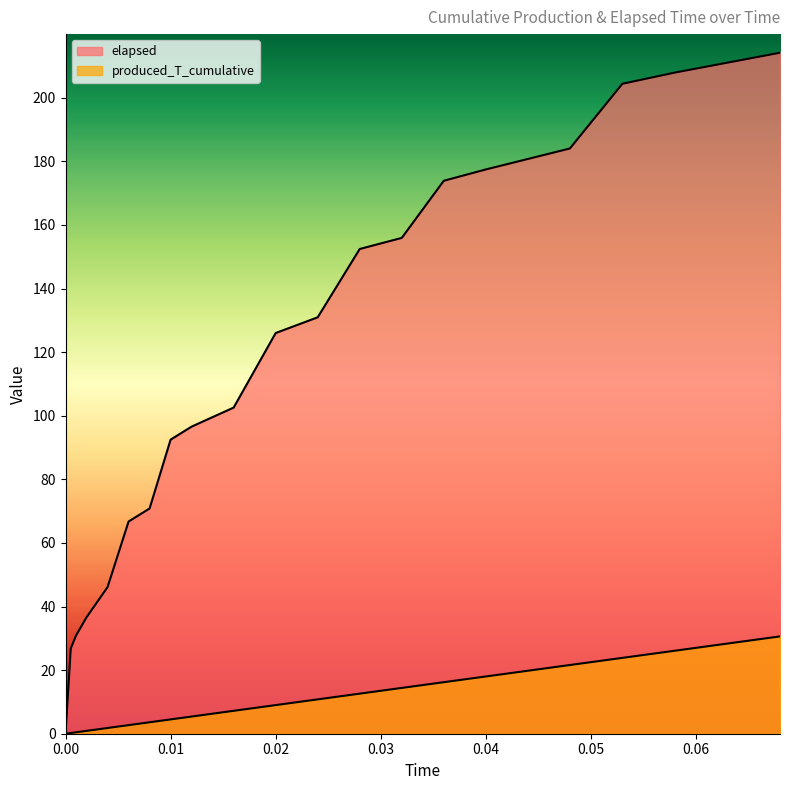

True or false: produced_T_cumulative and elapsed intersect in this chart.

False